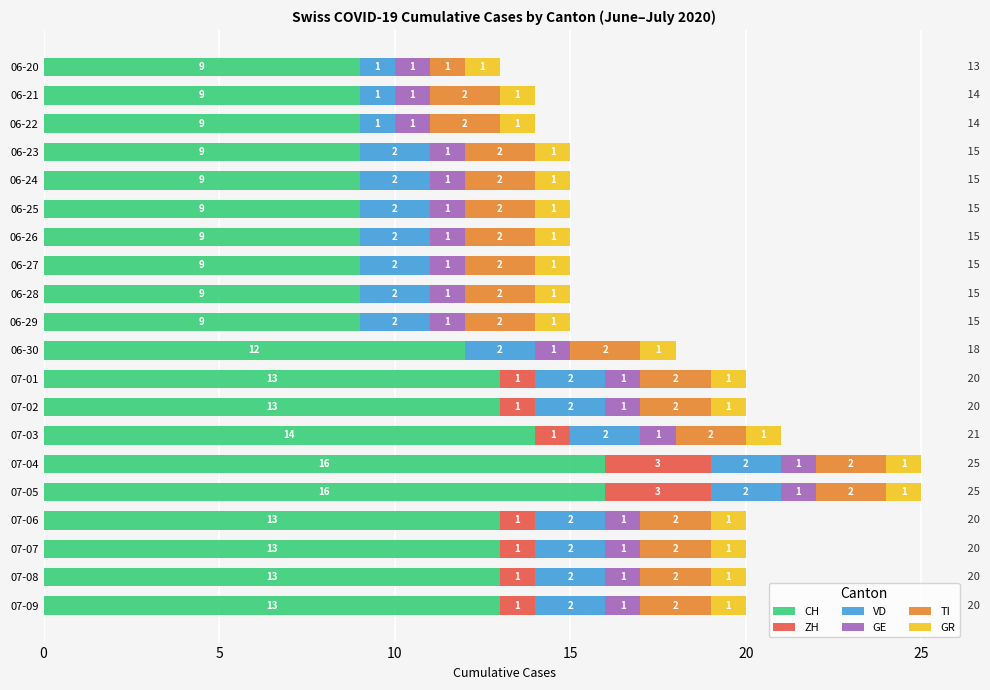

What is the total value across all series at 06-27?

15